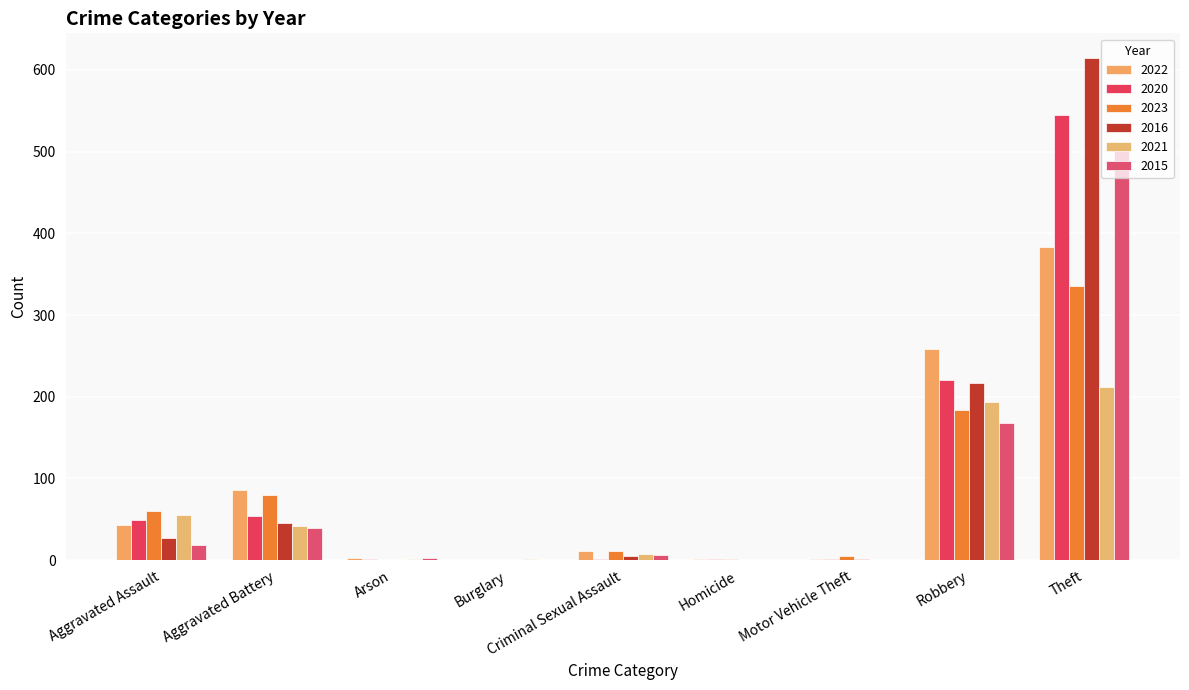

What is the label of the 7th bar from the right?

Arson